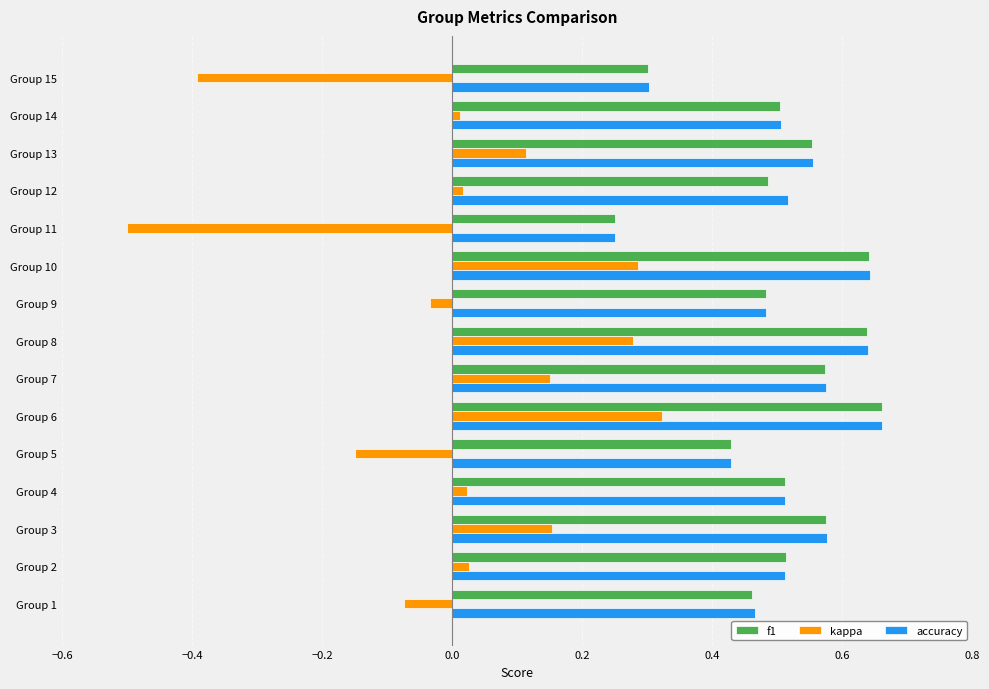

Is it true that accuracy equals 0.9 at Group 10?

False